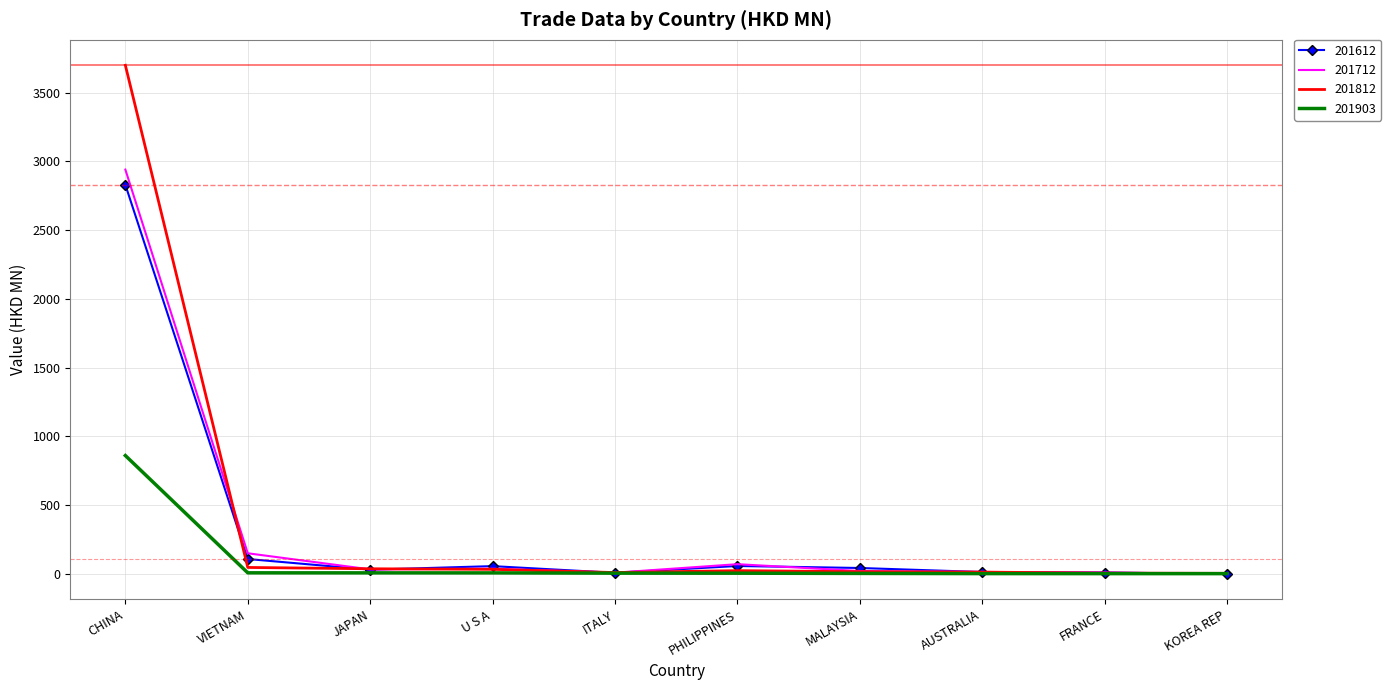

What is the sum of all 201812 values?

3894.1